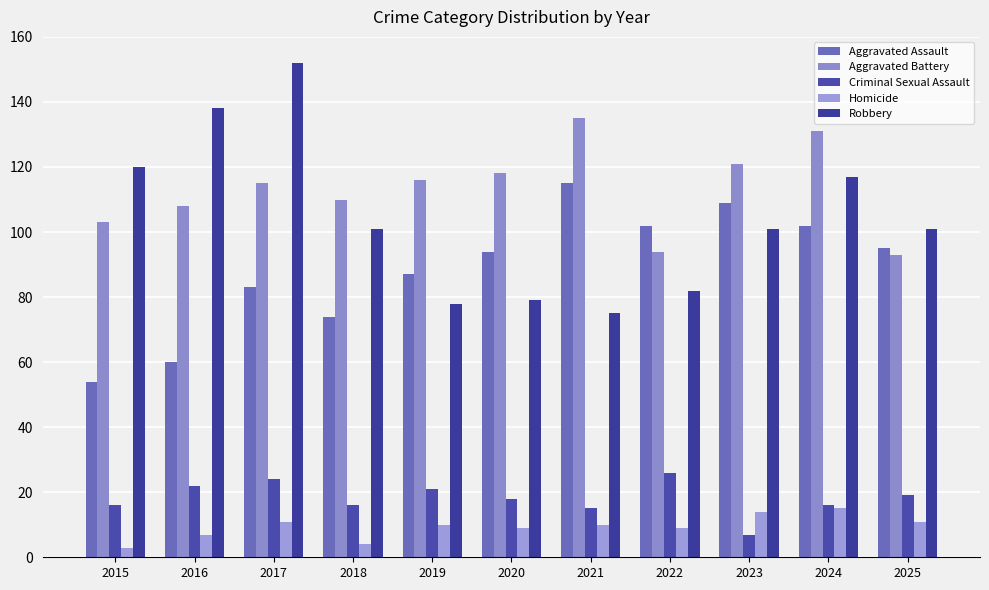

Which series has the largest total across all categories?

Aggravated Battery